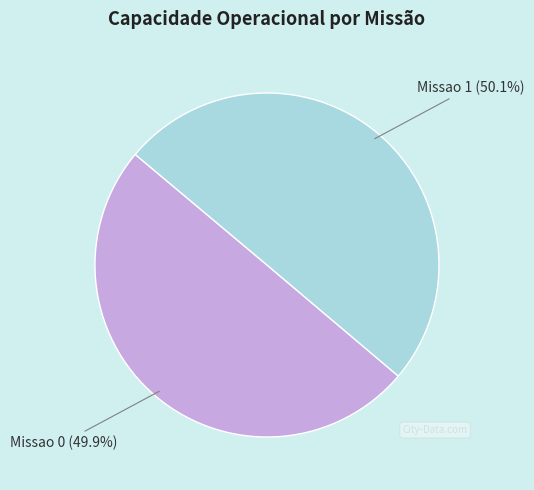

Is there any slice that represents more than half of the pie?

Yes